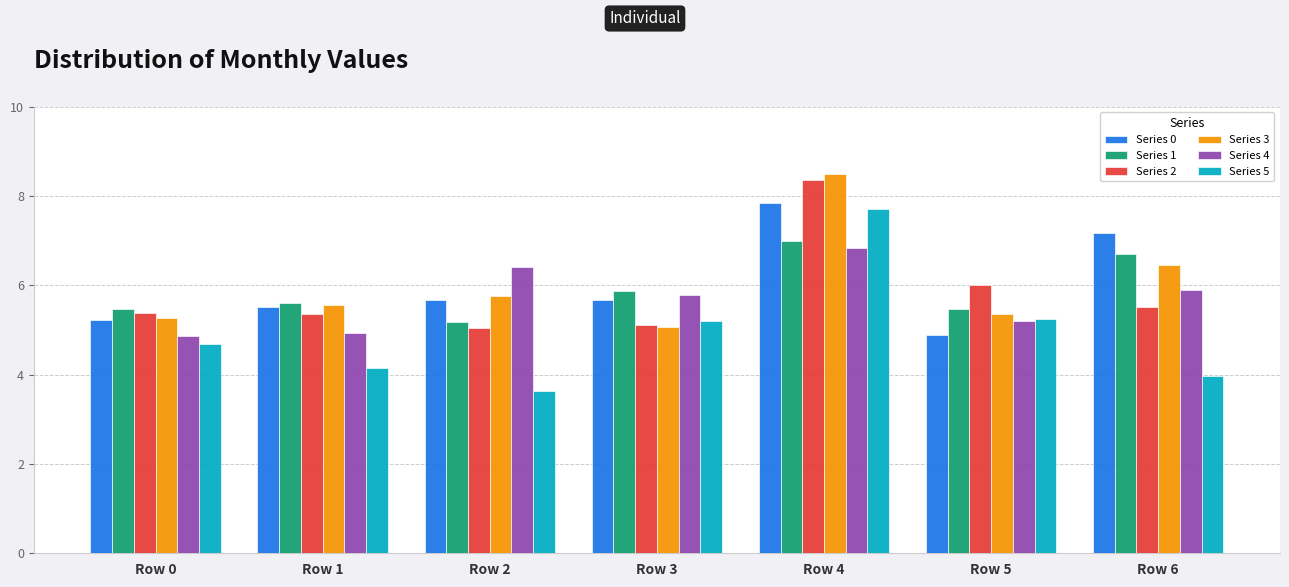

What is the sum of the Series 0 values at Row 5 and Row 2?

10.6